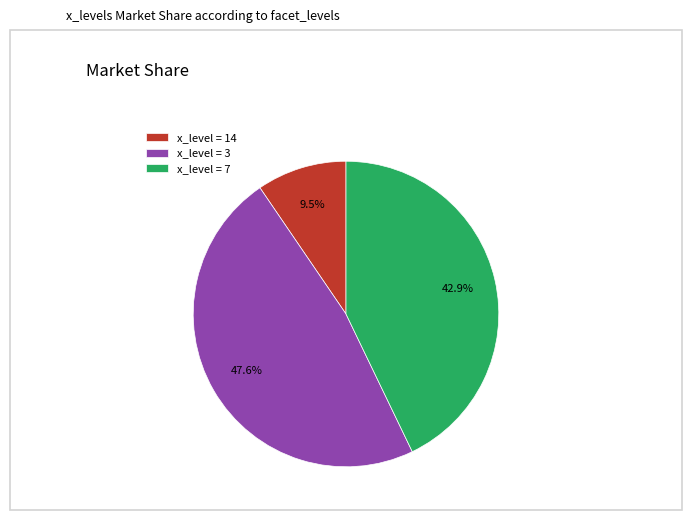

Does x_level = 7 account for over 50% of the chart?

No